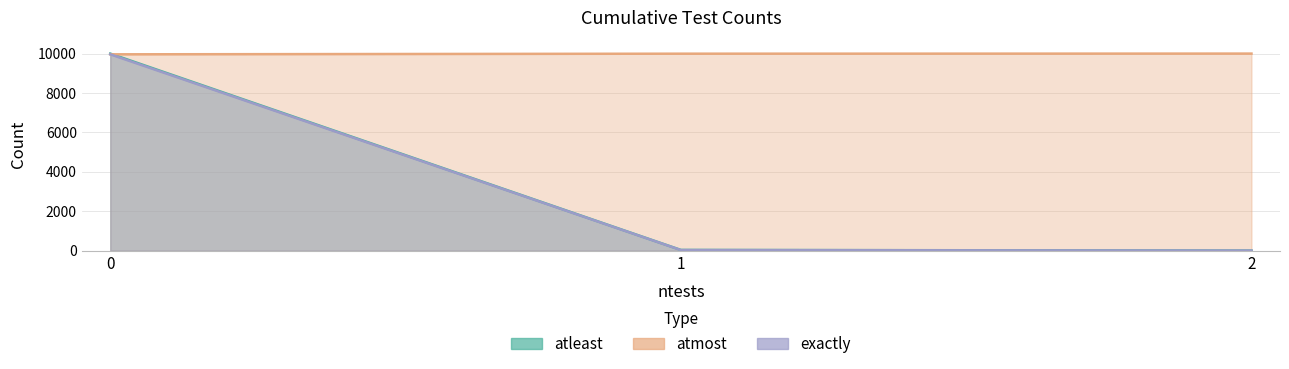

True or false: atmost has a value of 16905 at 2.

False